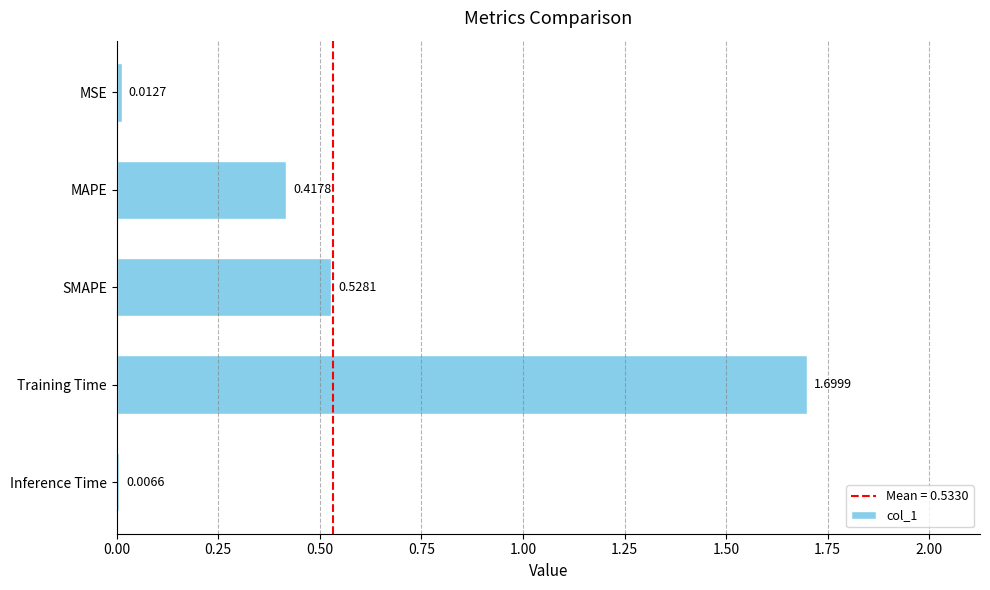

Which category has the highest value across all series?

Training Time